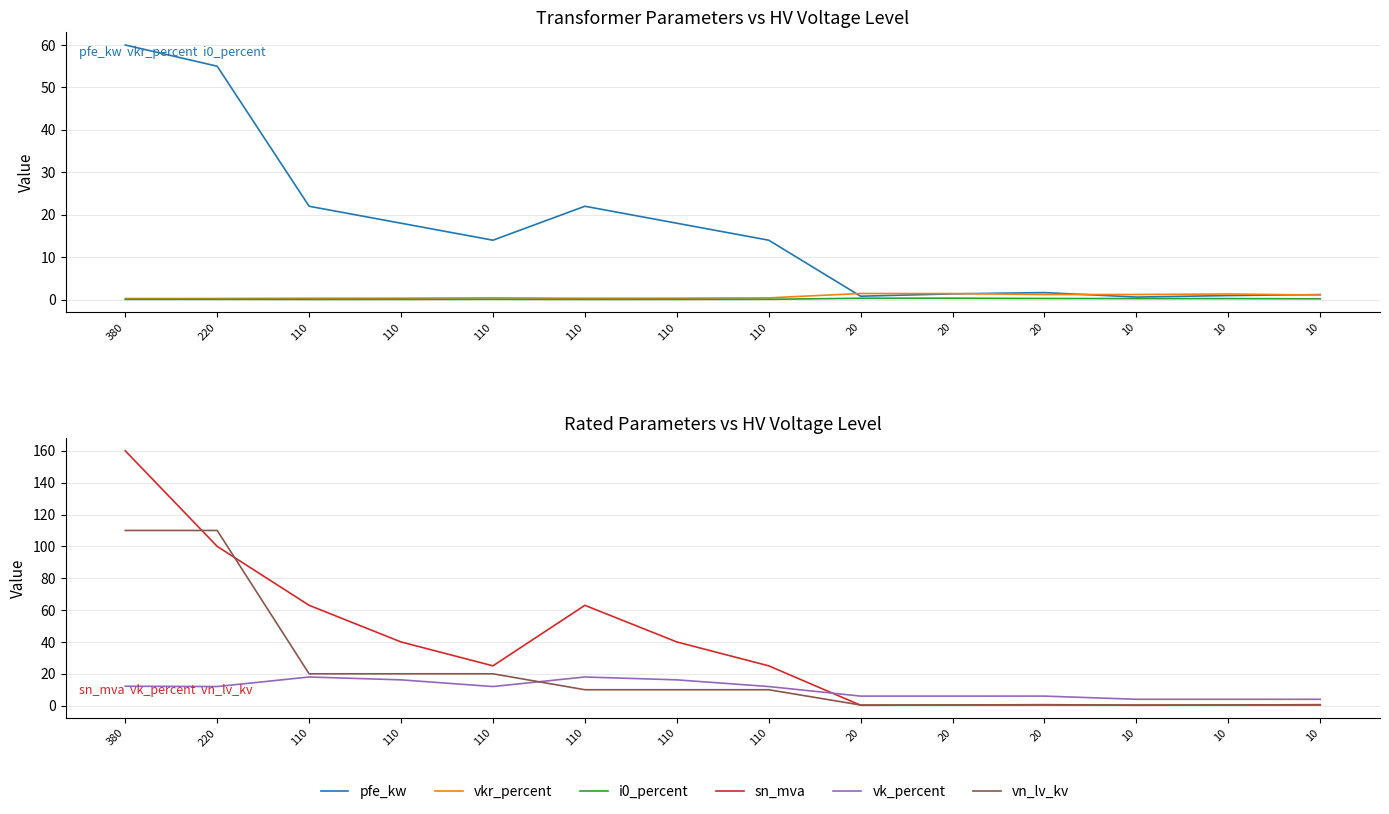

Which category has the lowest value in the vkr_percent series?

380